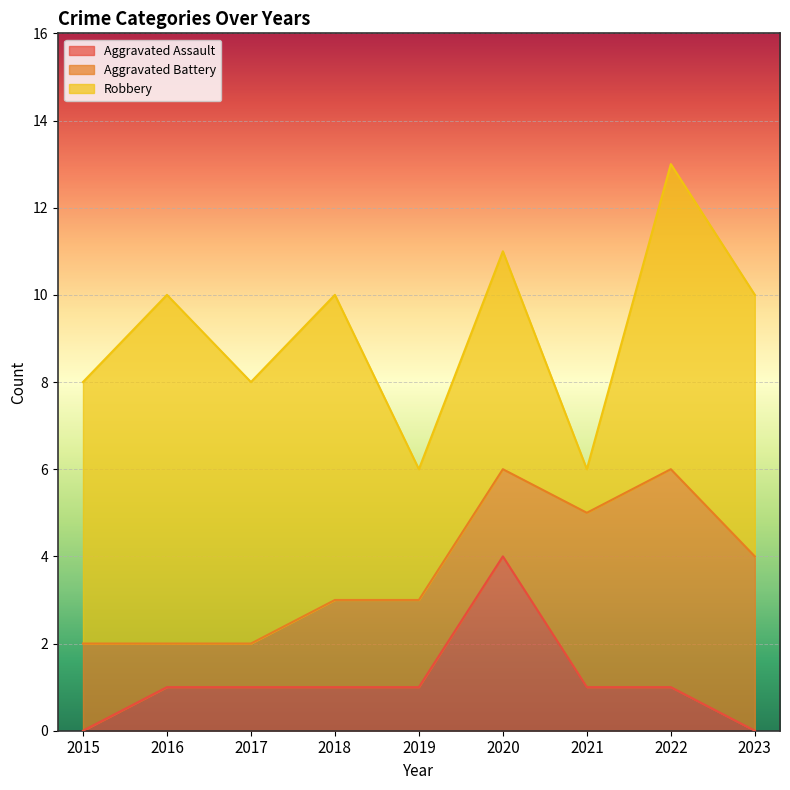

What is the total value across all series at 2015?

8